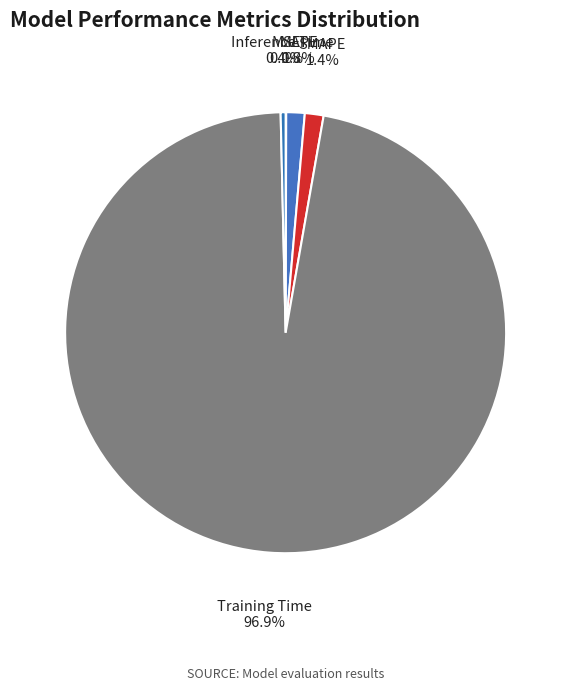

Is the sum of MAPE and Inference Time greater than half?

No